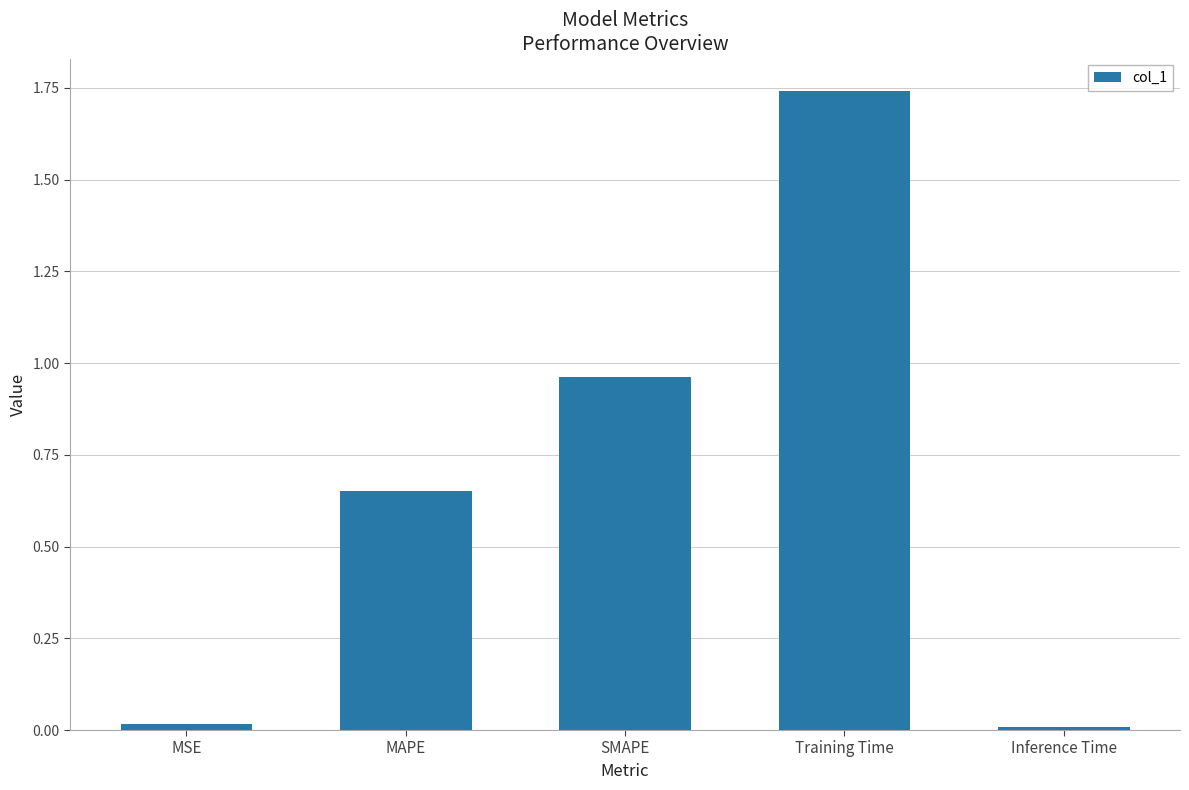

What position from the left is Training Time?

4